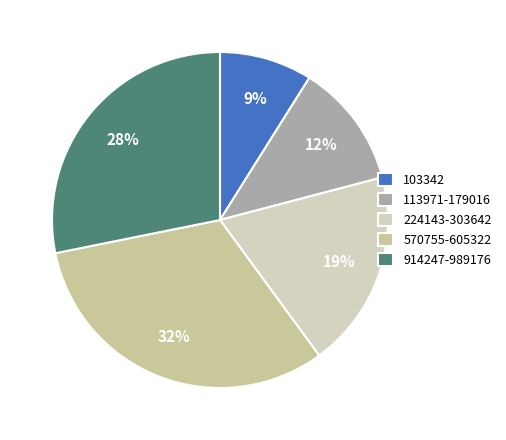

What percentage is the 224143-303642 slice, to the nearest percent?

19%